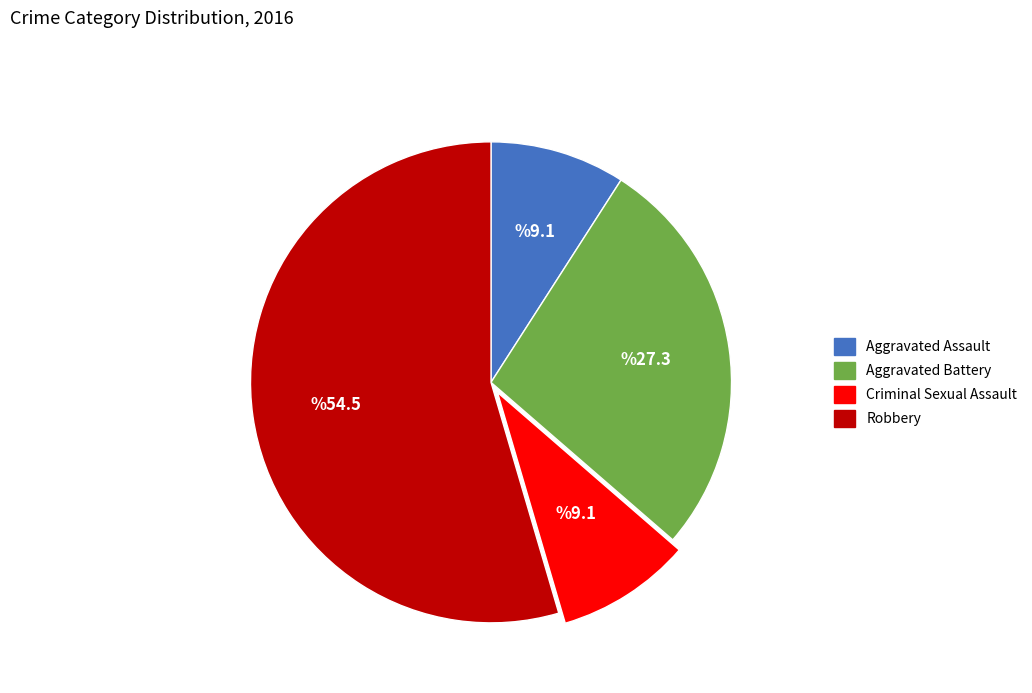

Does any single category account for the majority?

Yes